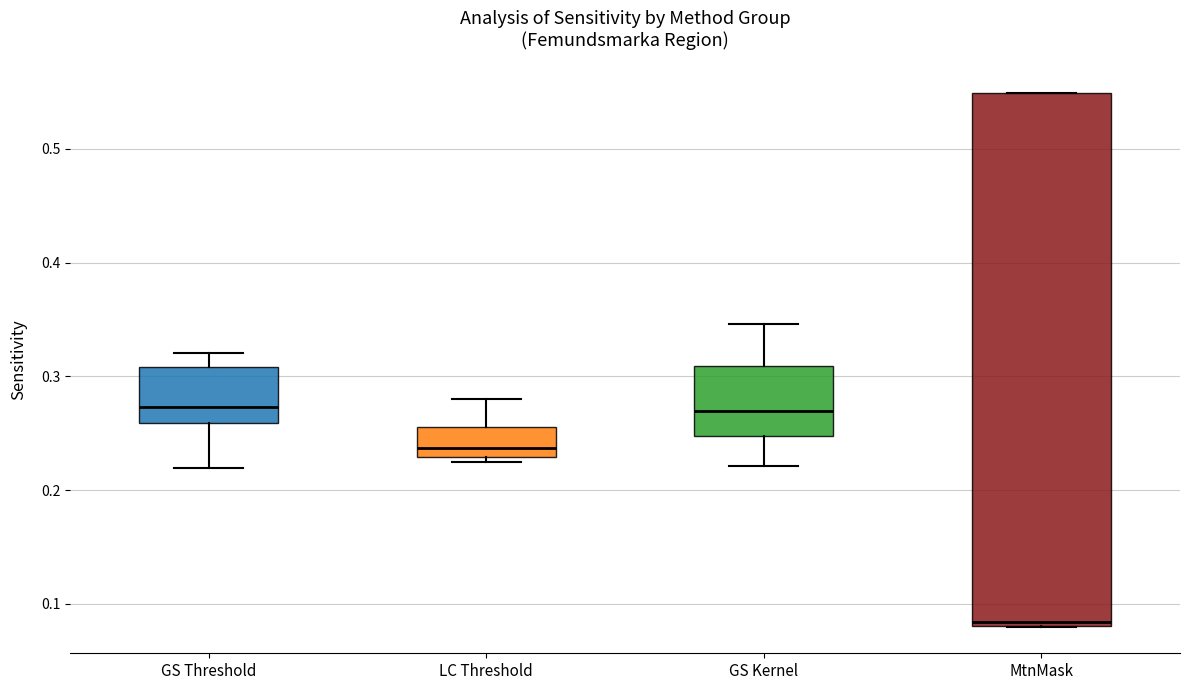

Which box has the lowest median line?

MtnMask